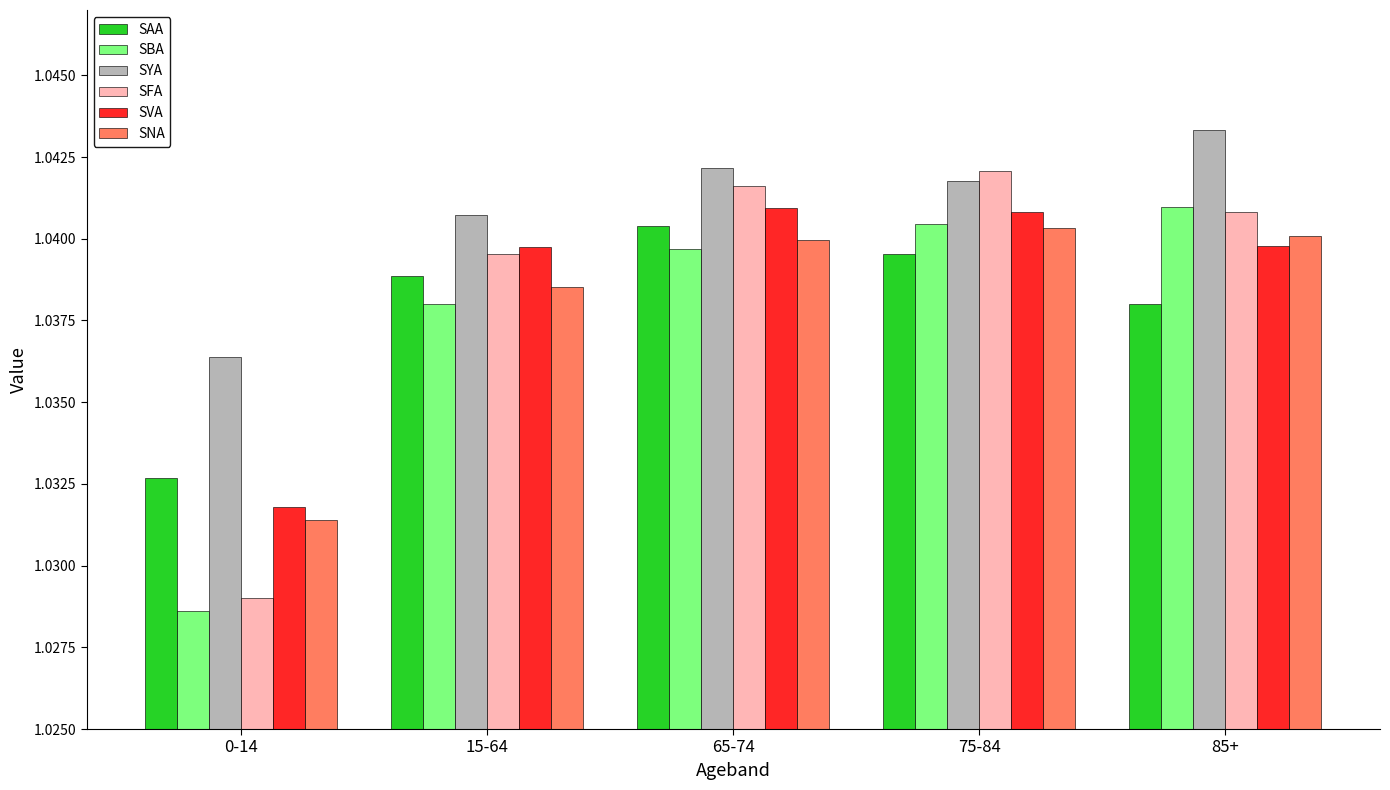

List the labels in order of SFA value, largest first.

75-84, 65-74, 85+, 15-64, 0-14